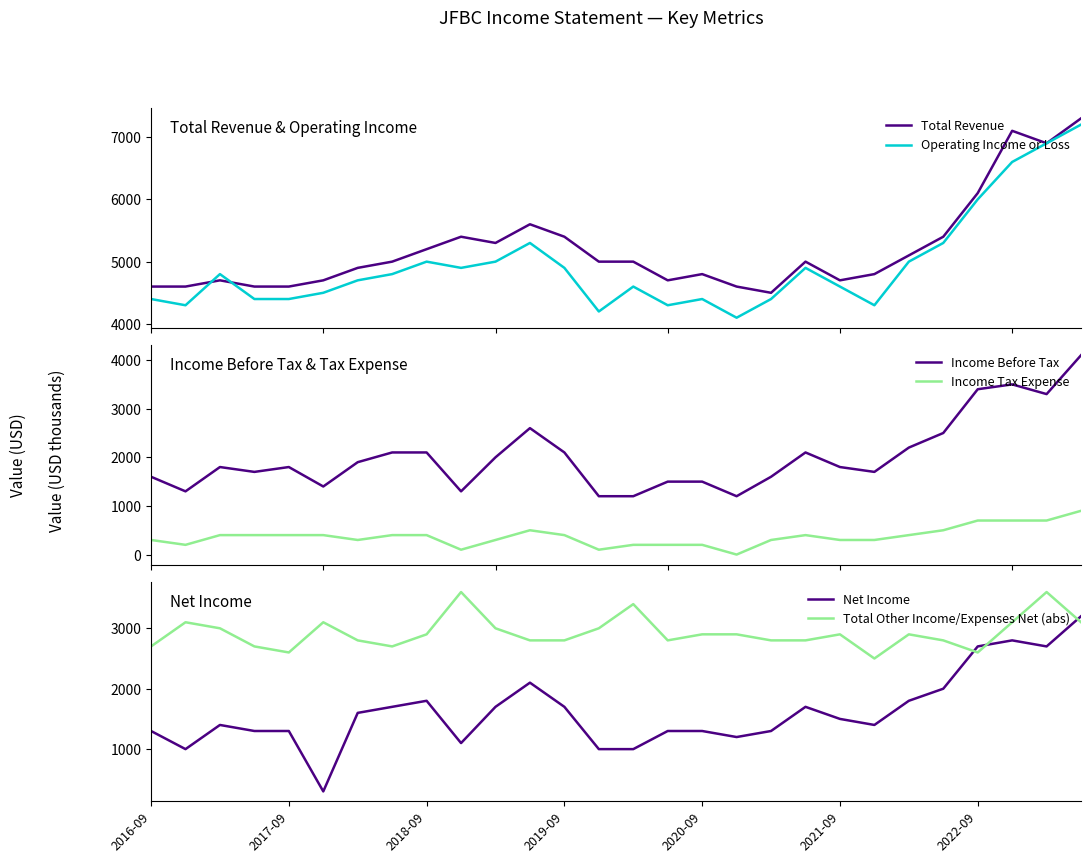

Between 18 and 2018-09, which is larger?

2018-09